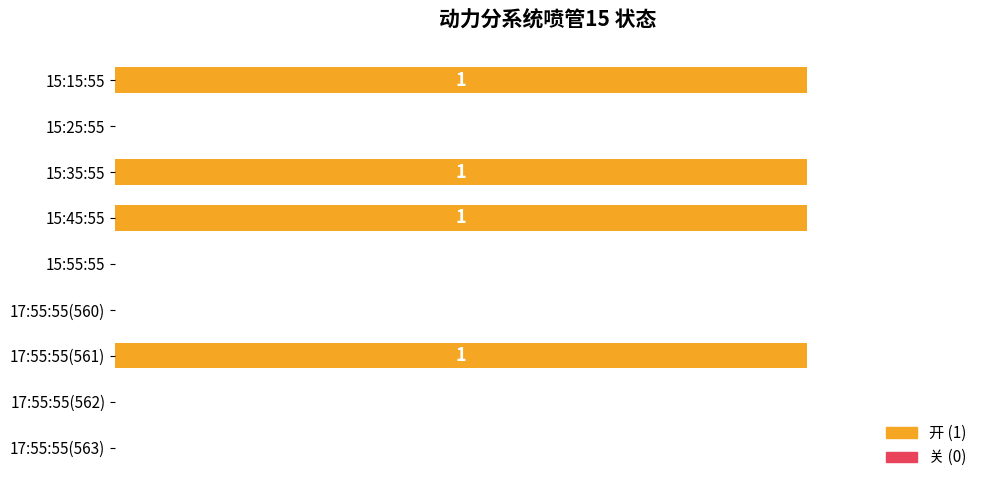

Does the chart contain stacked bars?

No